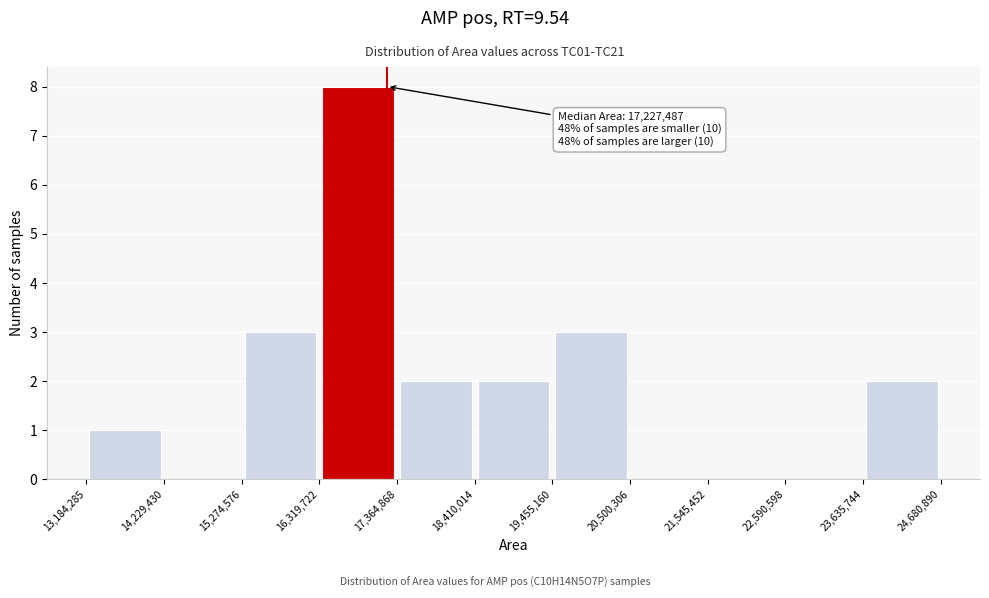

Over which range of the x-axis is the bar tallest?

16,319,722 to 17,364,868